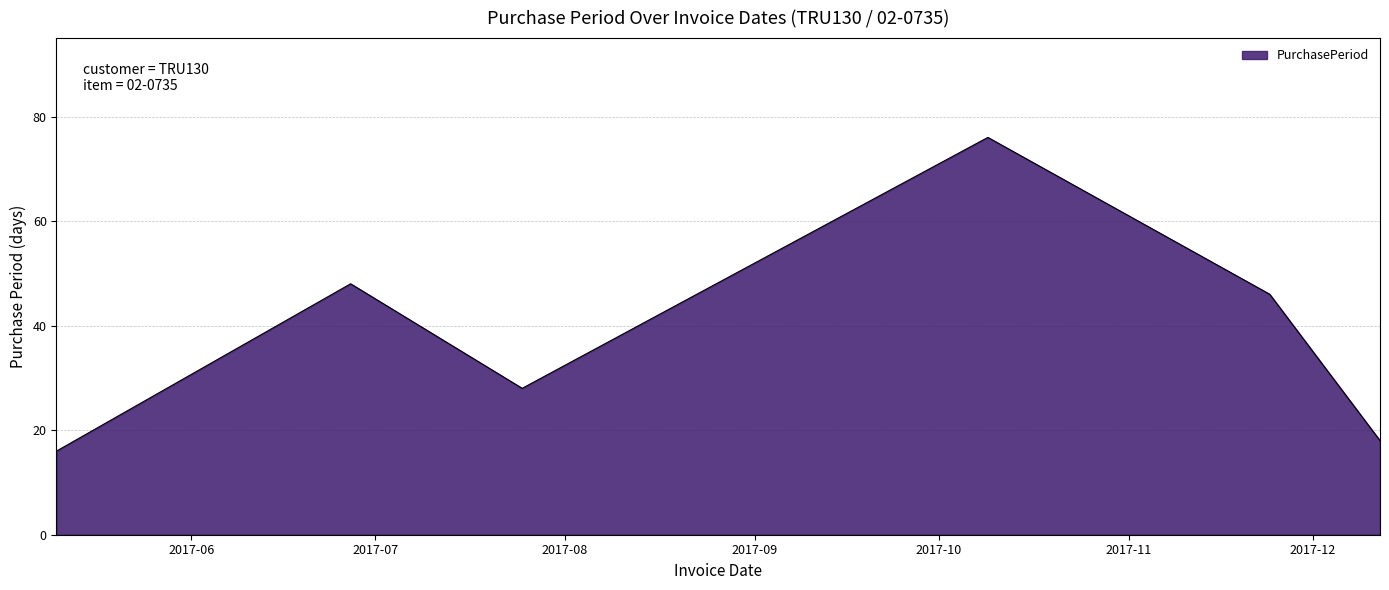

What is the minimum value shown in the chart?

16